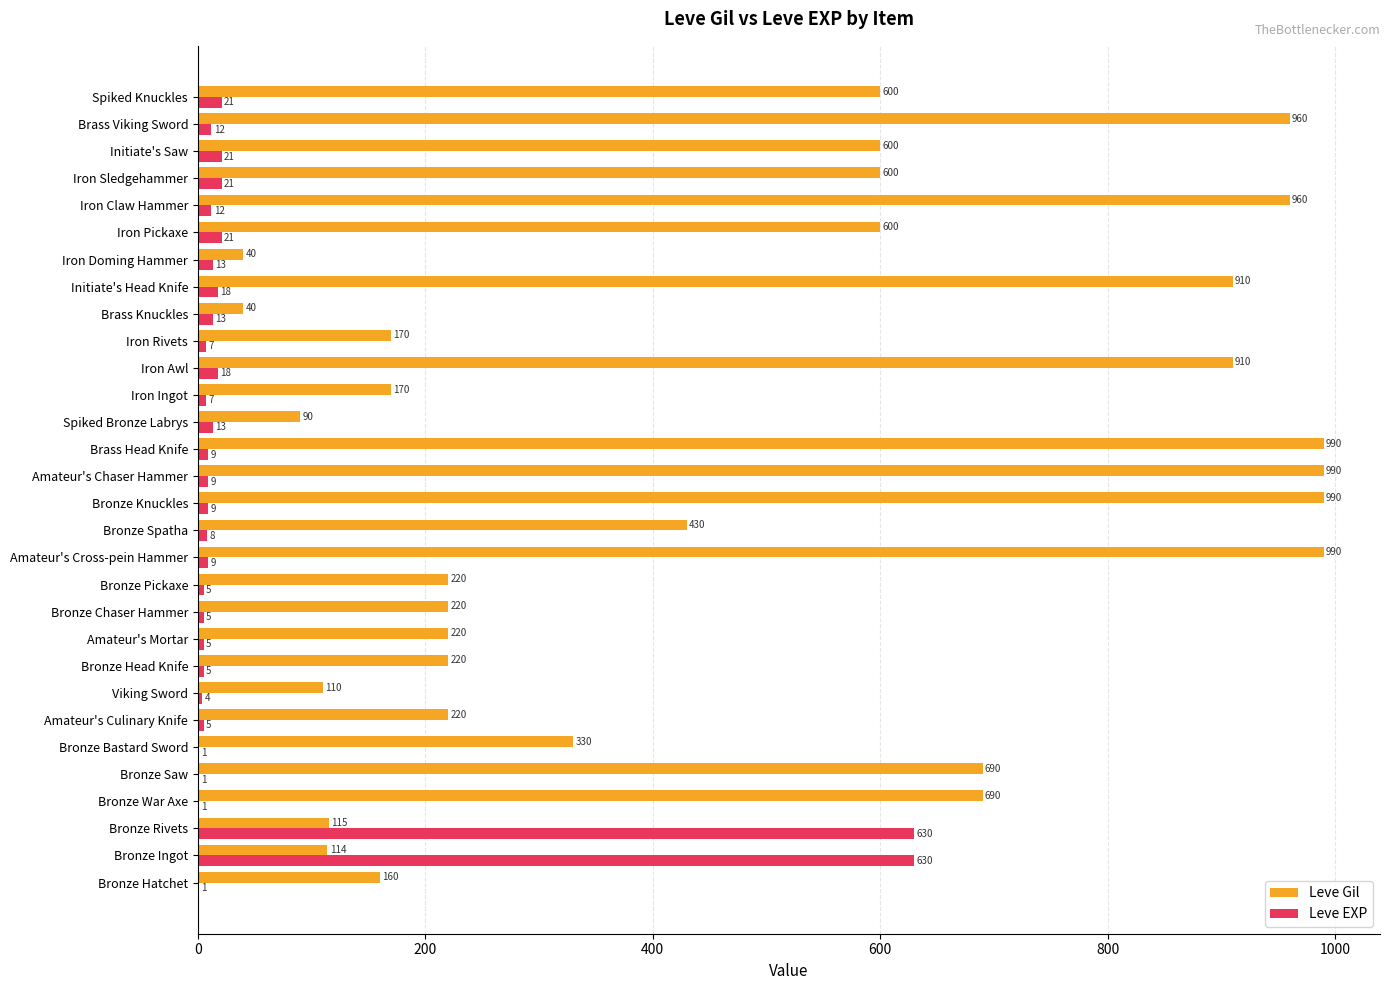

Which series has the largest total across all categories?

Leve Gil